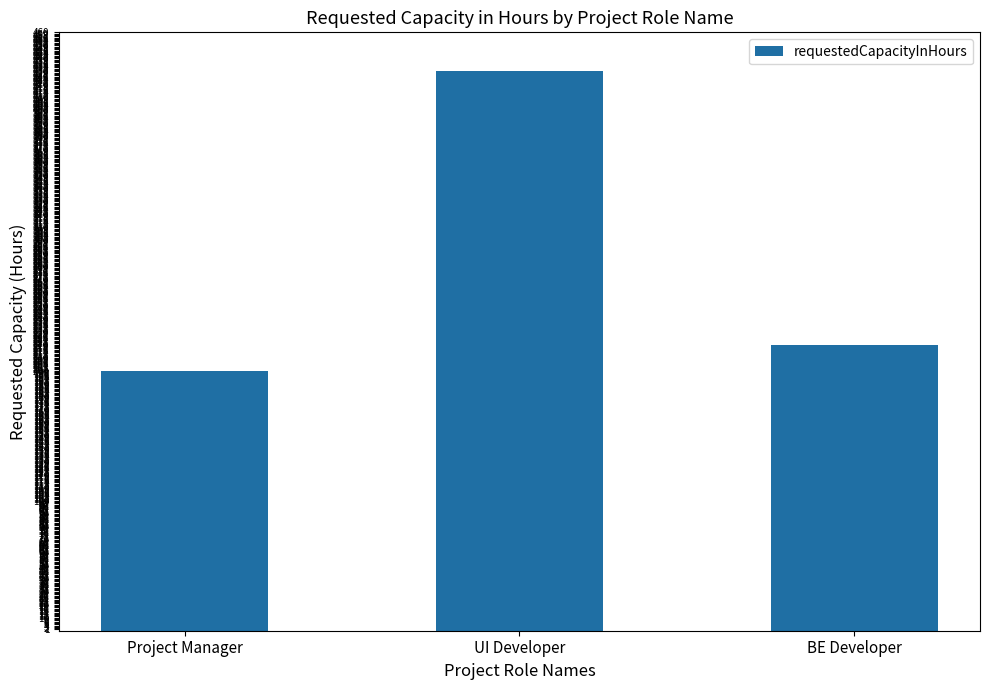

Count the number of categories in the chart.

3